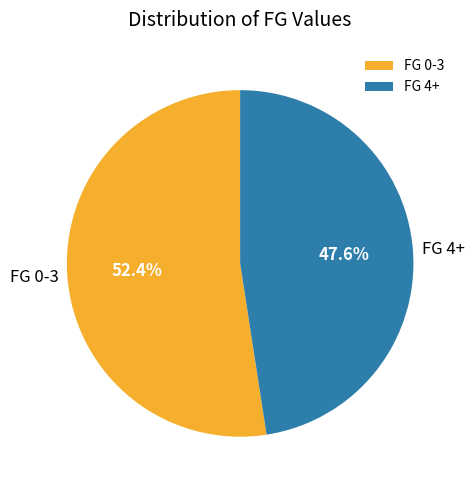

How many segments does this pie chart have?

2